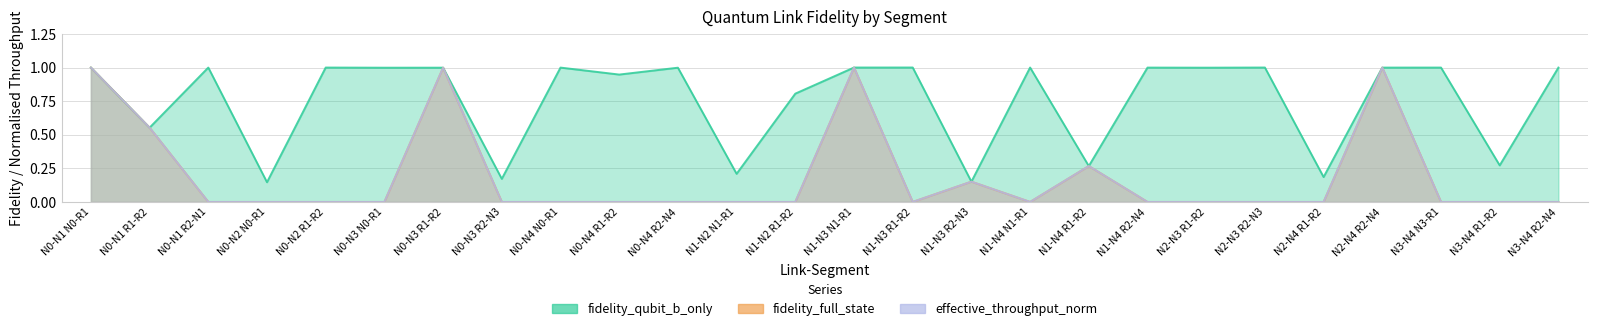

At which category is the sum across all series the highest?

N1-N3 N1-R1